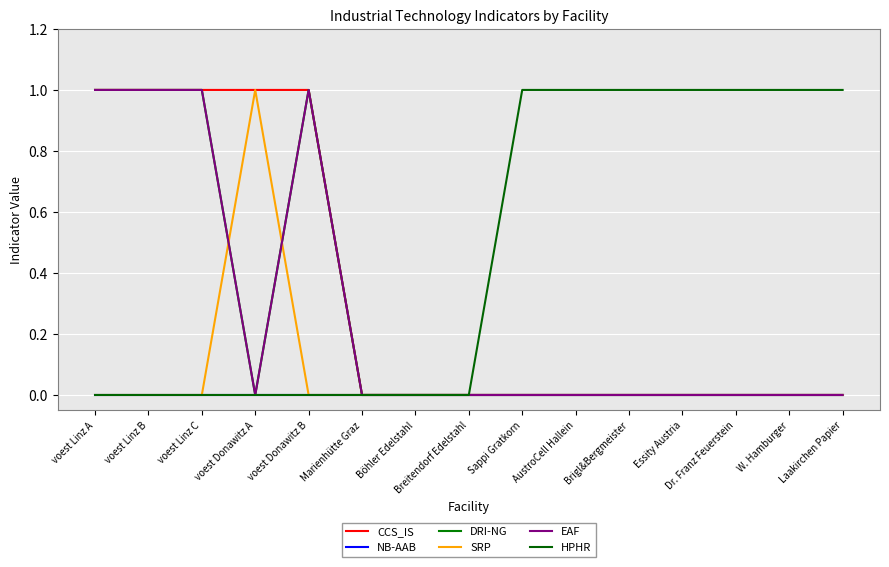

True or false: DRI-NG has a value of -0.5 at W. Hamburger.

False